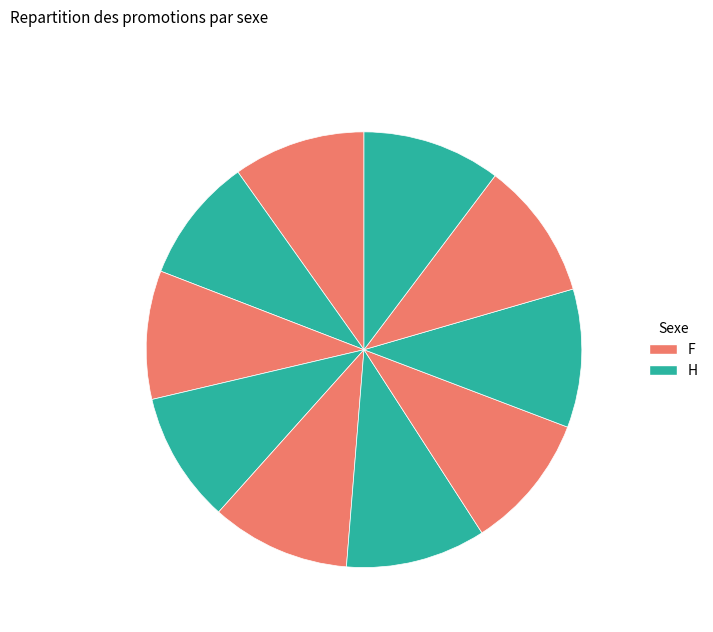

How many slices are in this pie chart?

10